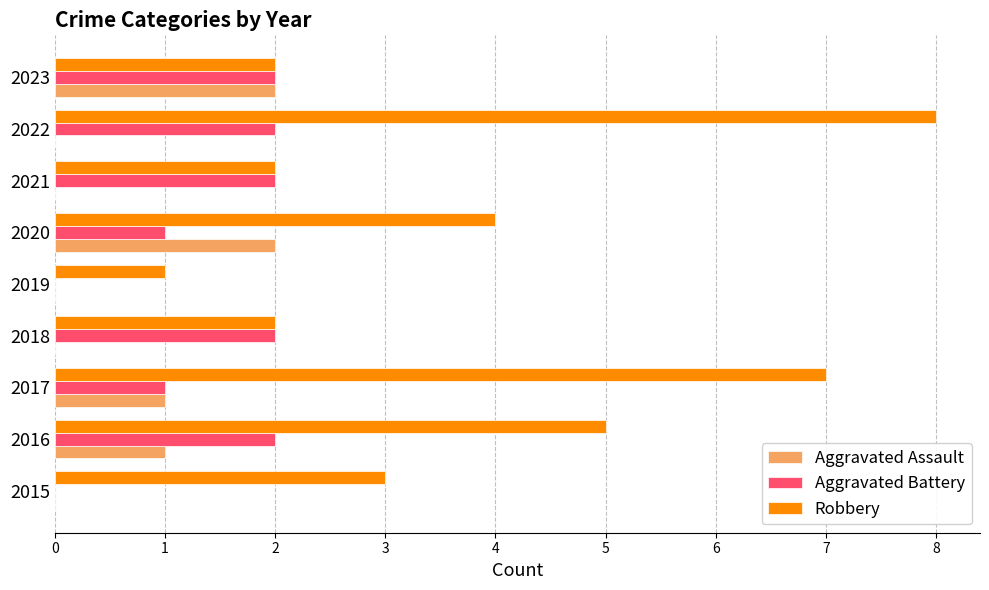

Is the value of Aggravated Battery at 2017 greater than the value of Robbery at 2022?

No